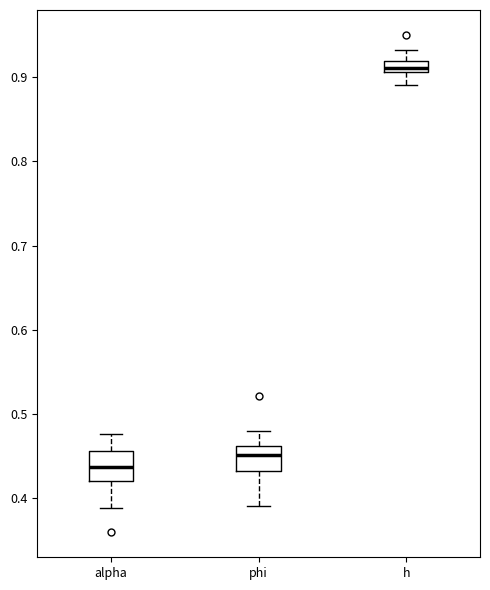

Which box's median line is the highest?

h